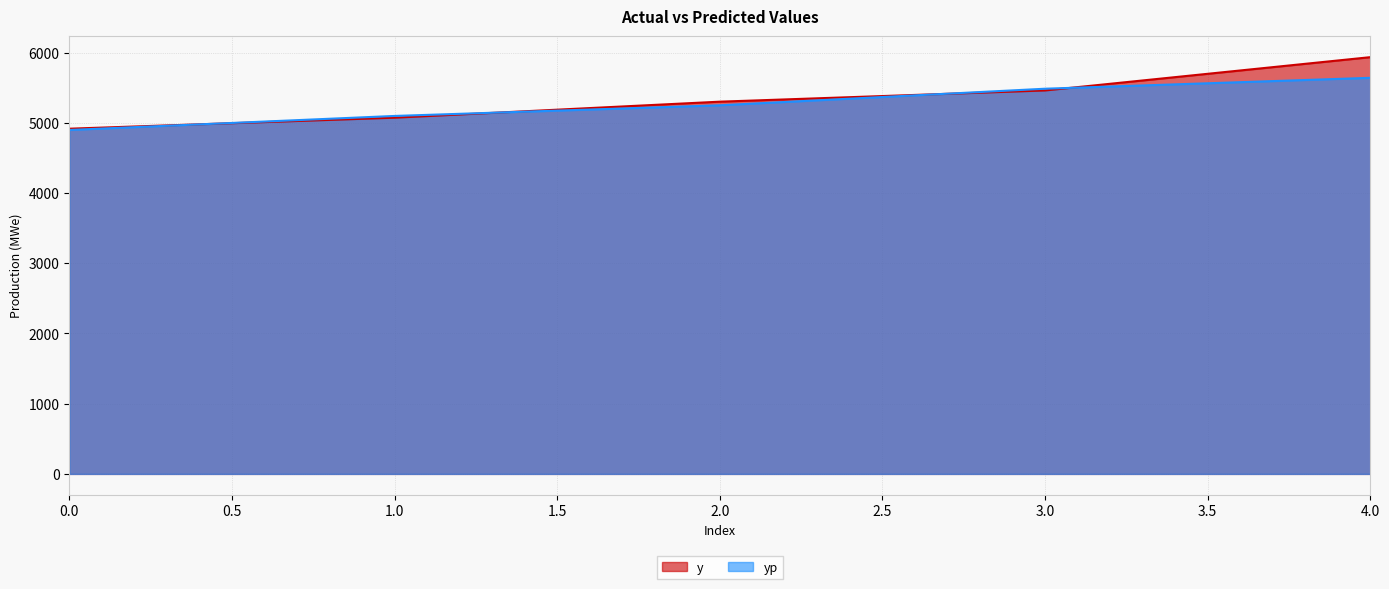

Where does the y series first go above 5301?

3